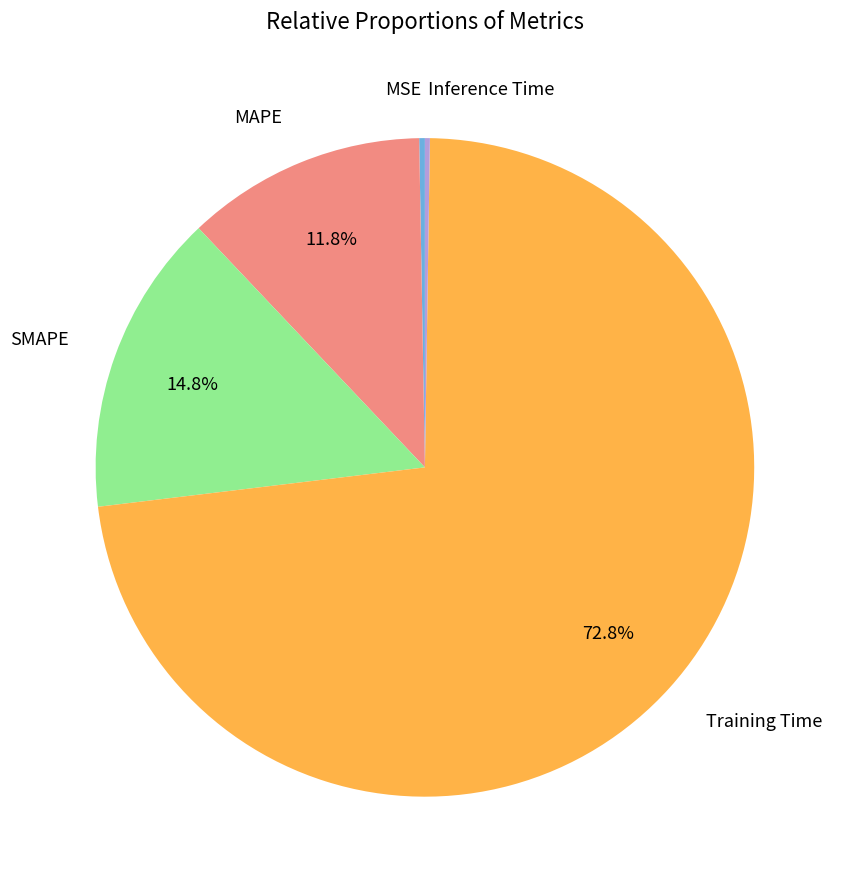

Does any single category account for the majority?

Yes